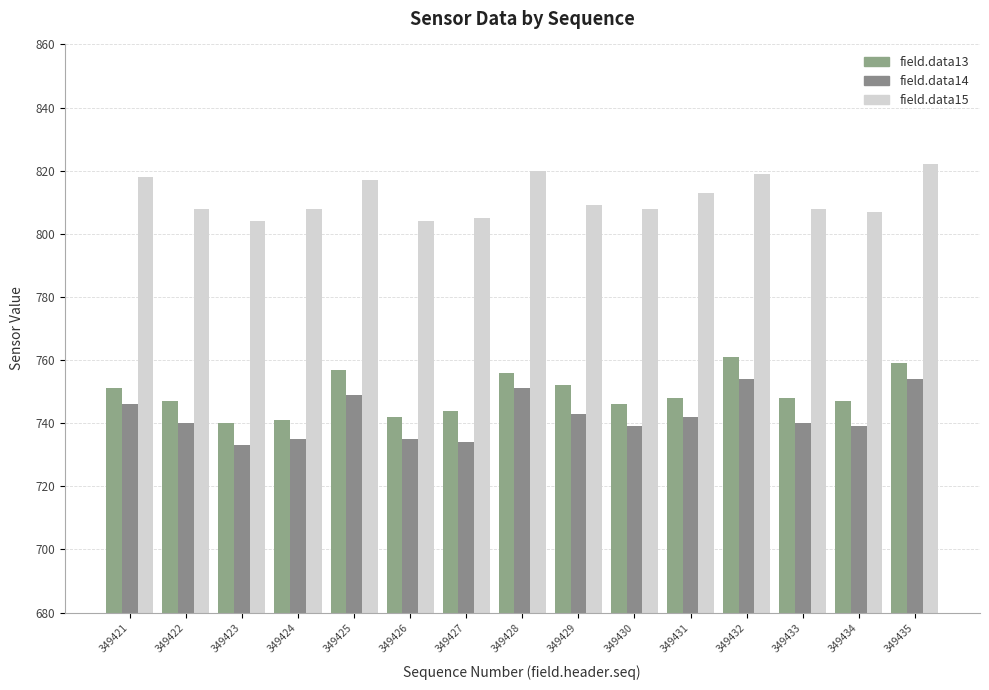

Rank the series at 349429 from highest to lowest value.

field.data15, field.data13, field.data14